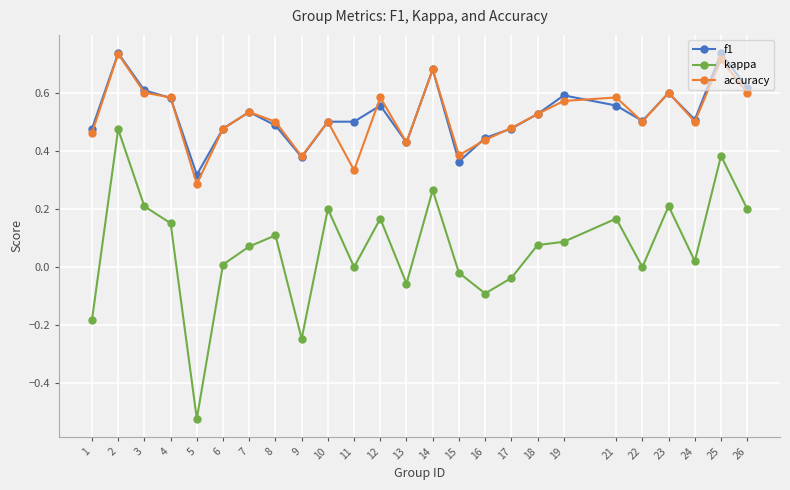

How many lines are shown in the chart?

3